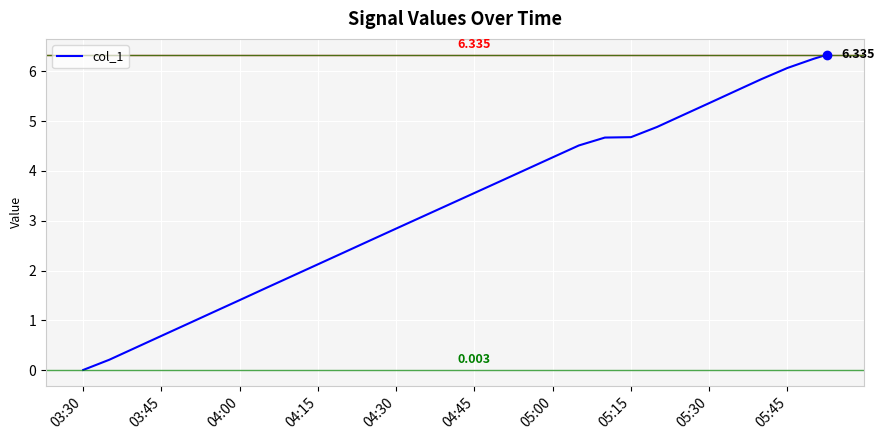

Is this an area chart (filled region under the line)?

No